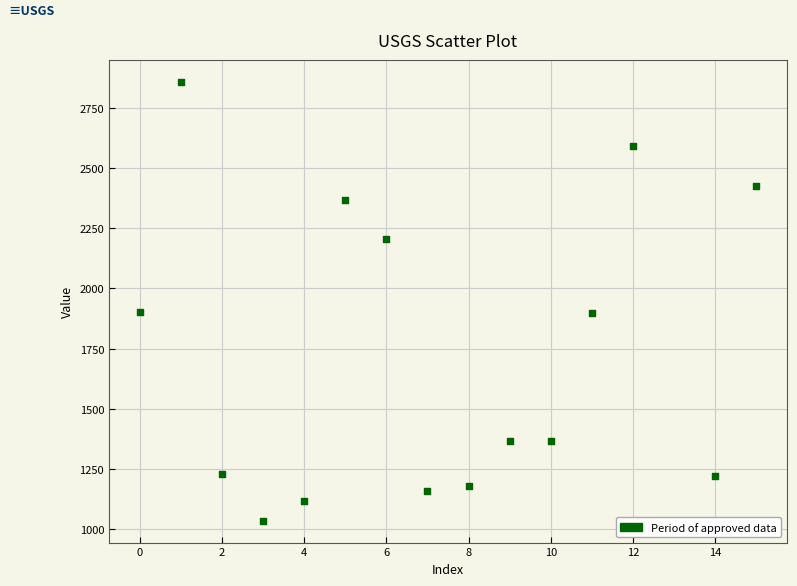

What is the range of Y values (max minus min)?

1821.6